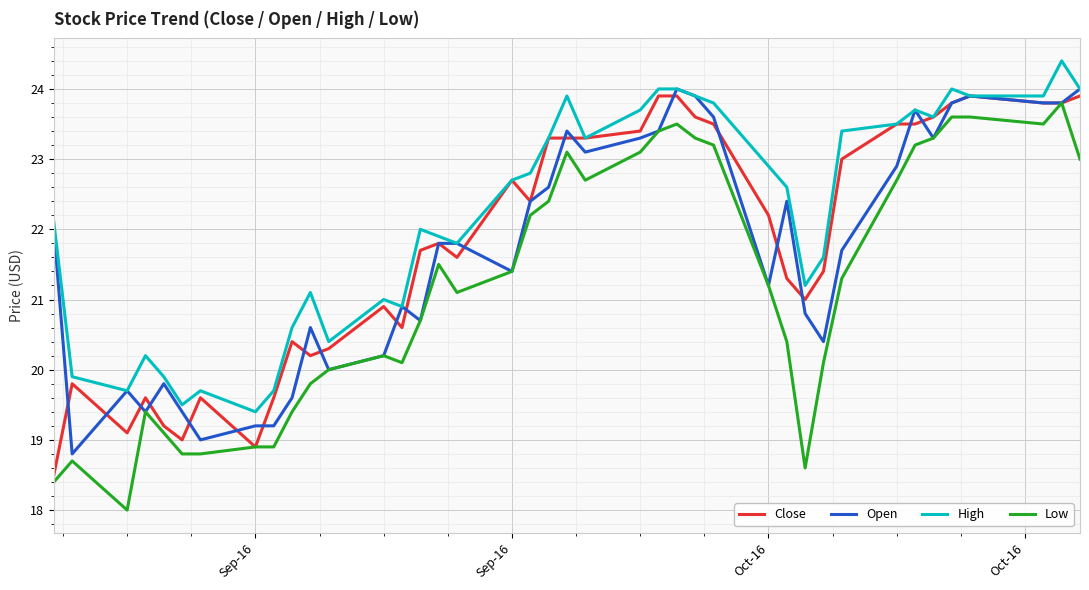

Which series has the largest total across all categories?

High